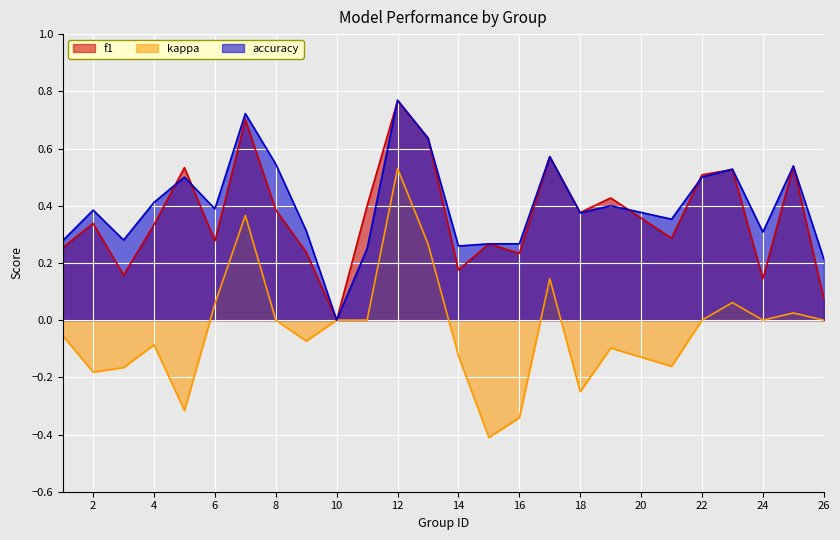

True or false: kappa has a value of -0.6 at 11.

False